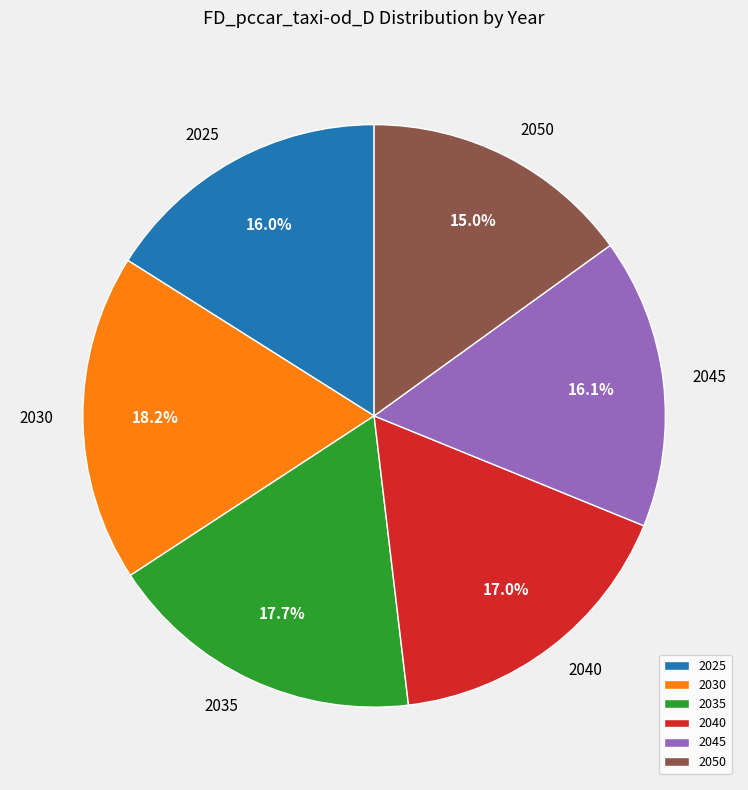

Approximately how many times larger is the value at 2025 compared to 2050?

1.1